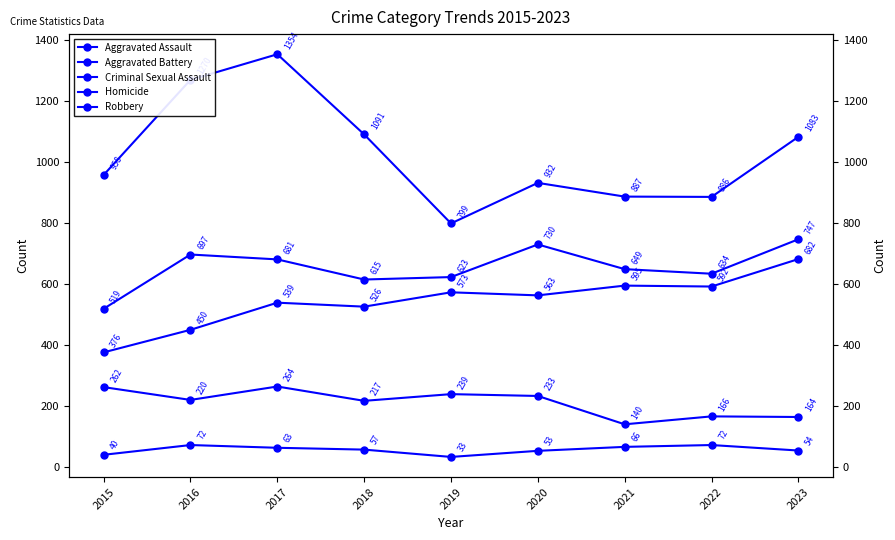

Rank the series at 2015 from lowest to highest value.

Homicide, Criminal Sexual Assault, Aggravated Assault, Aggravated Battery, Robbery